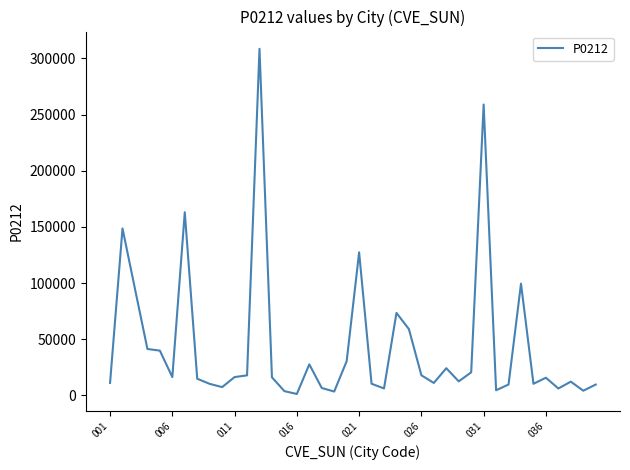

What is the maximum value shown in the chart?

308607.4